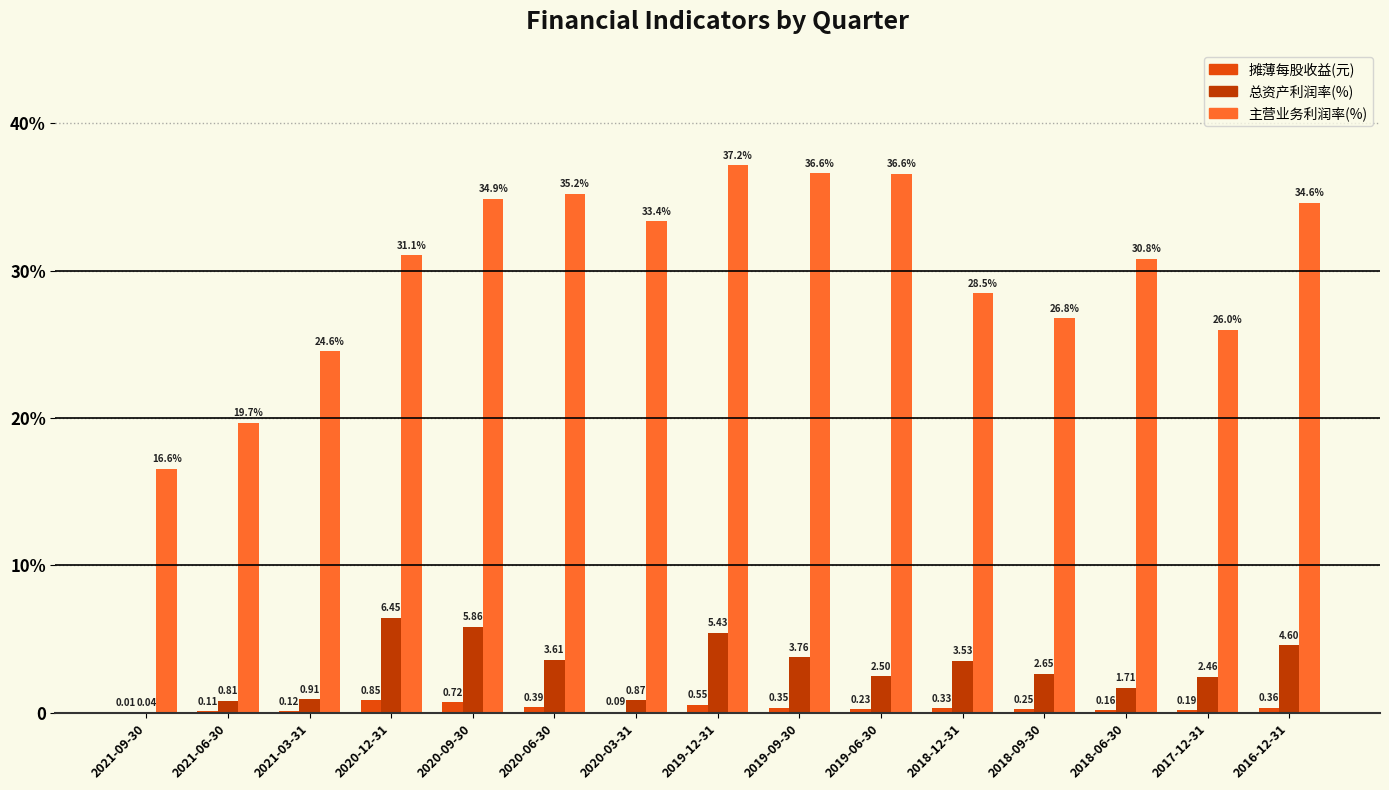

What is the difference between the 摊薄每股收益(元) values at 2018-06-30 and 2018-12-31?

0.2